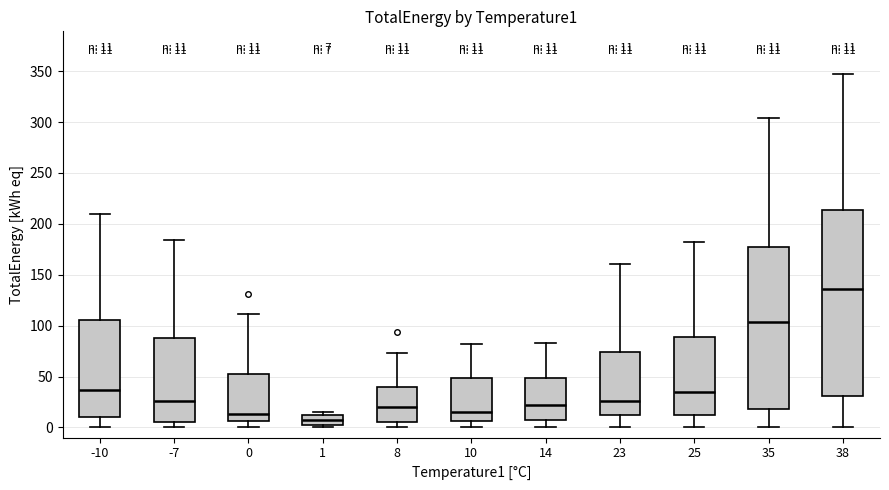

Which box is the tallest, from its lower edge to its upper edge?

38